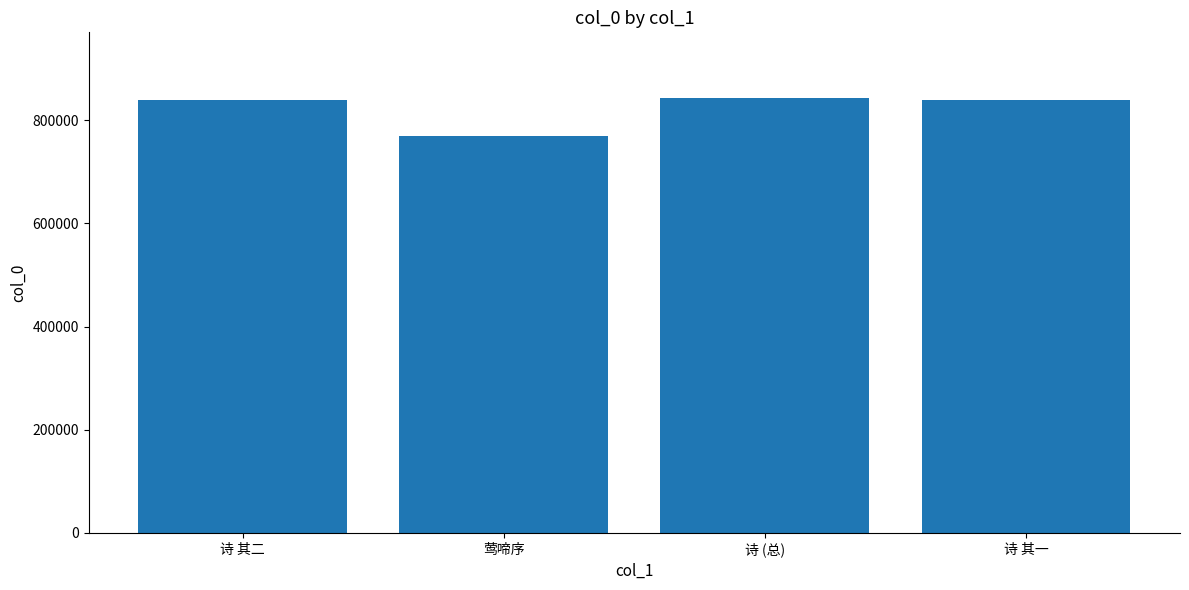

True or false: the data shows 838580 at 诗 其二.

True